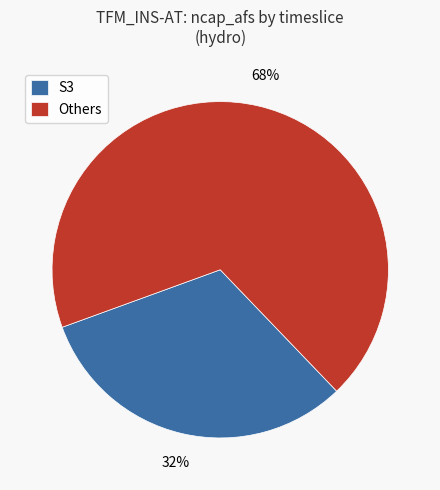

Combined, do S3 and Others account for over 50%?

Yes